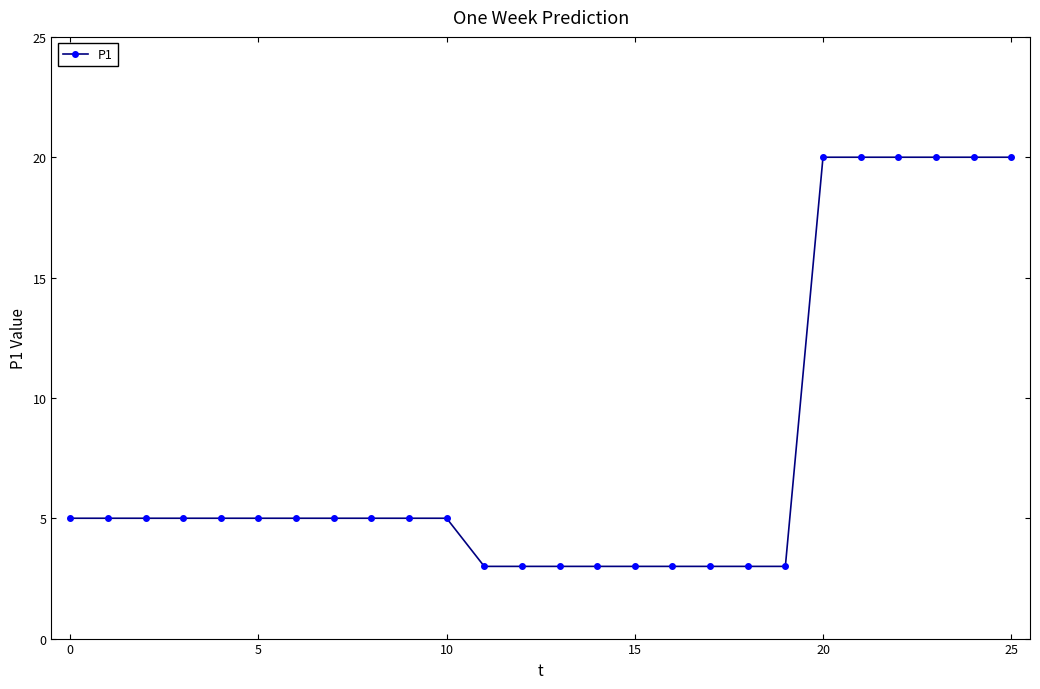

What is the sum of all values?

202